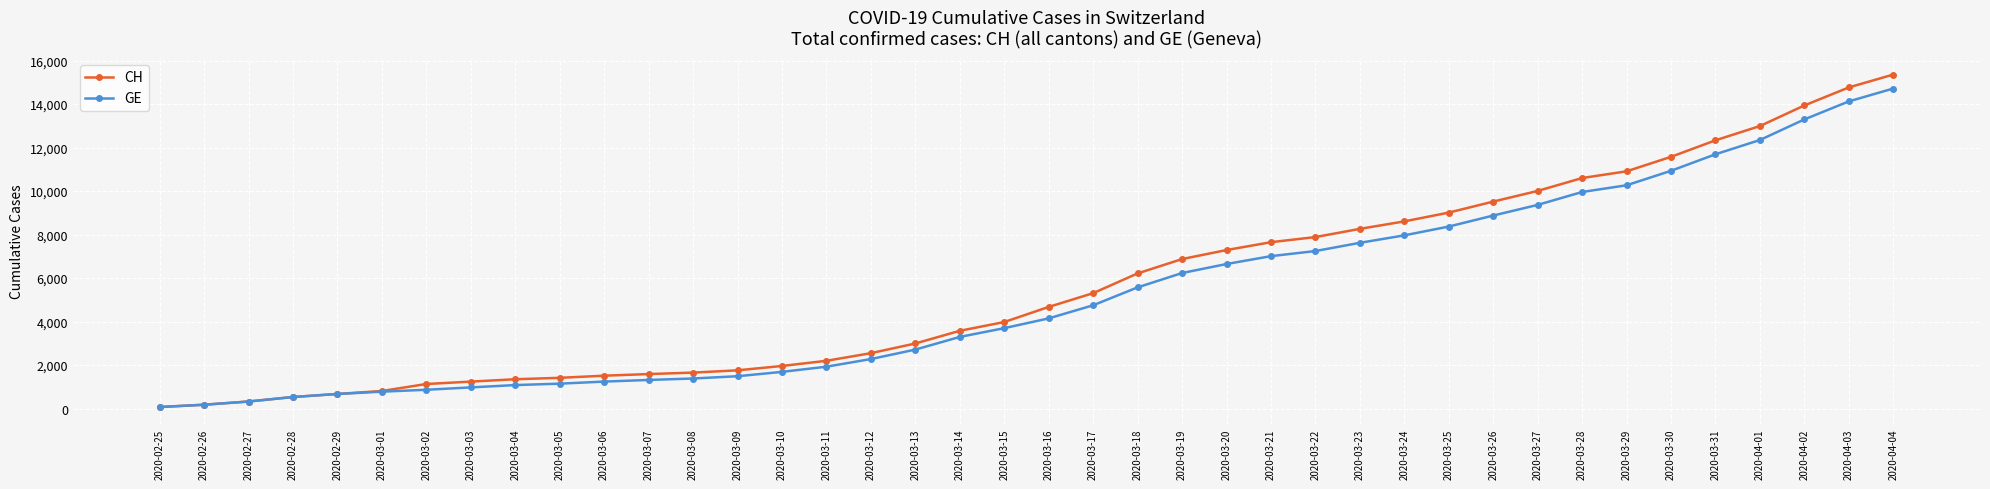

Rank the series at 2020-03-21 from highest to lowest value.

CH, GE